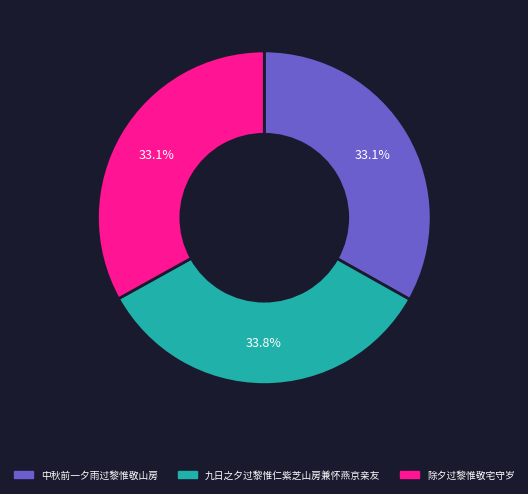

How many segments does this pie chart have?

3